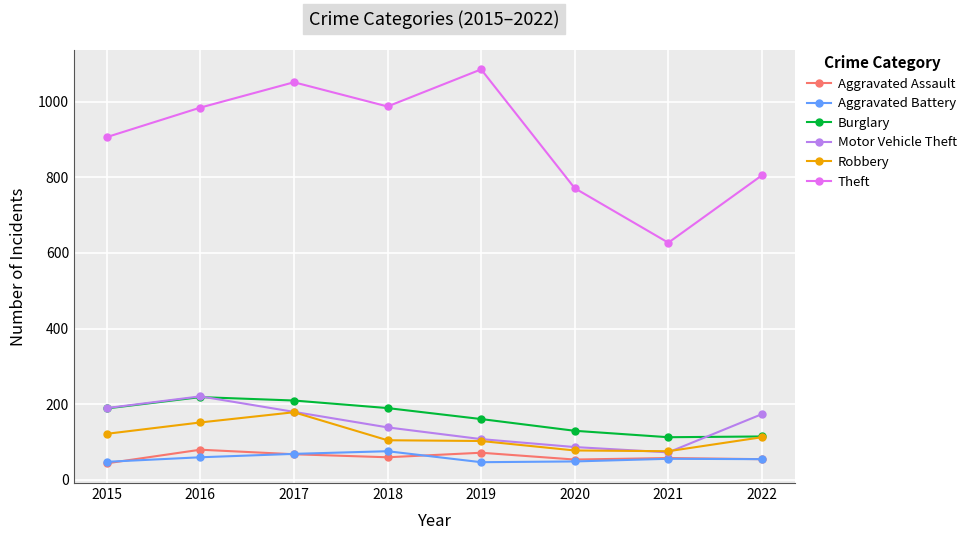

True or false: Burglary and Theft cross at least once.

False